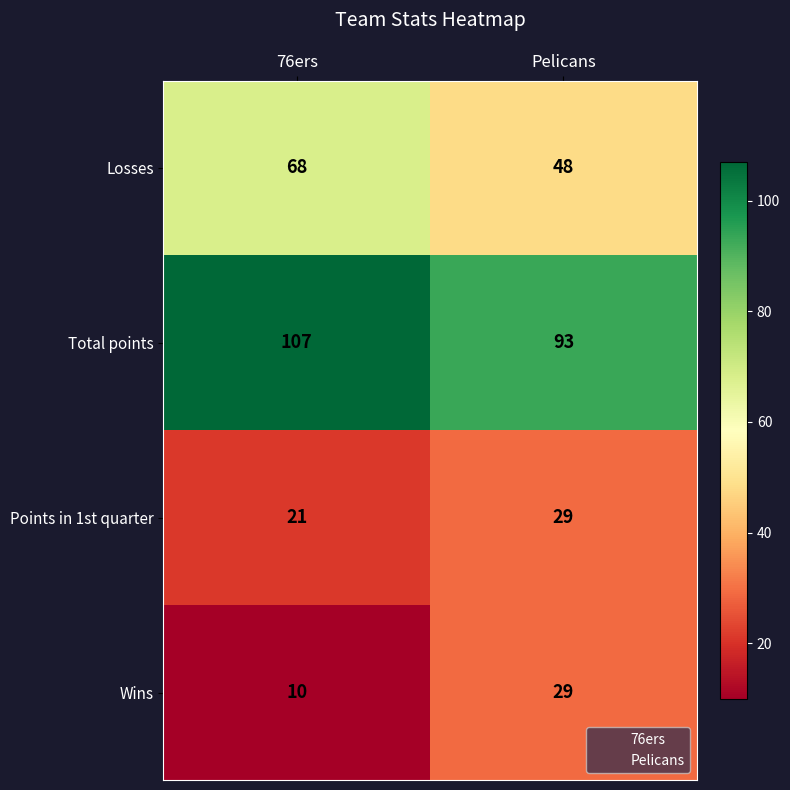

How many data points in Wins are less than 29?

1